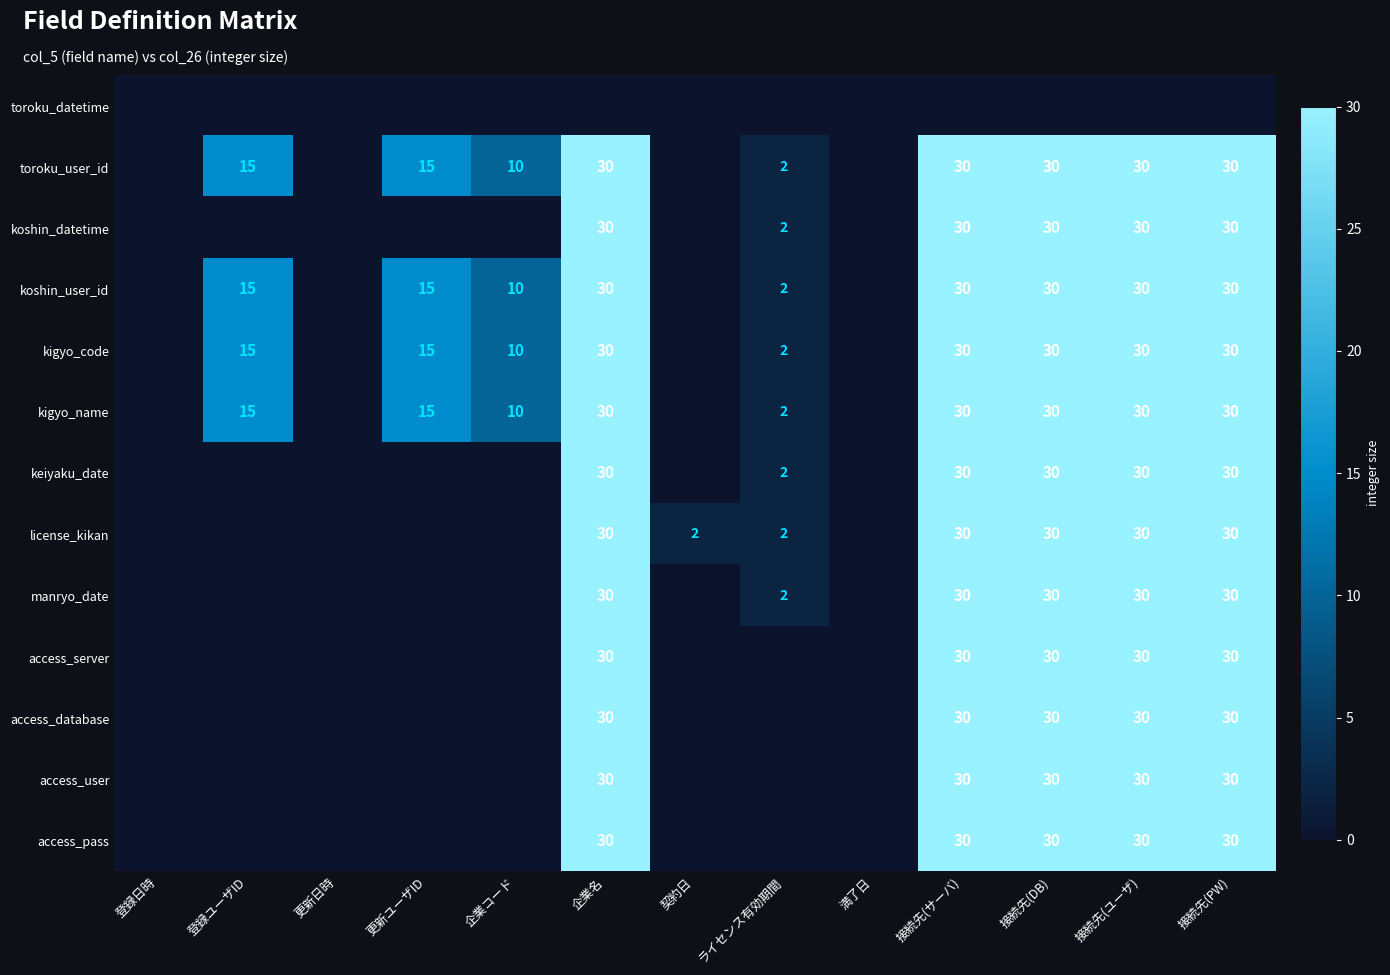

True or false: access_database has a value of 41 at 企業名.

False